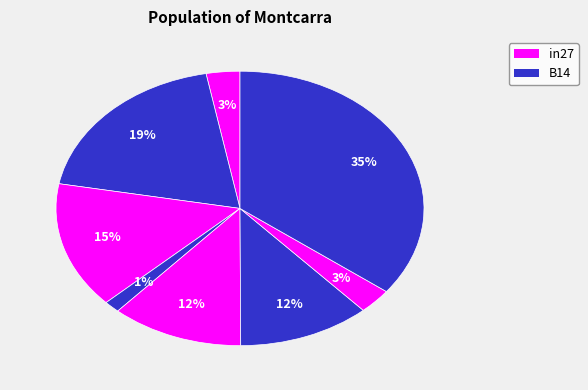

How many segments does this pie chart have?

8